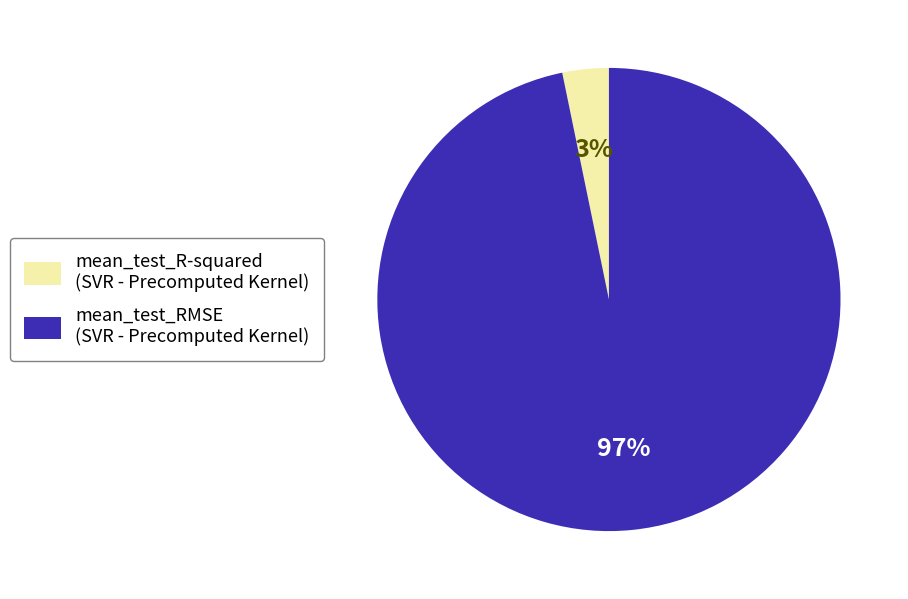

How many segments does this pie chart have?

2